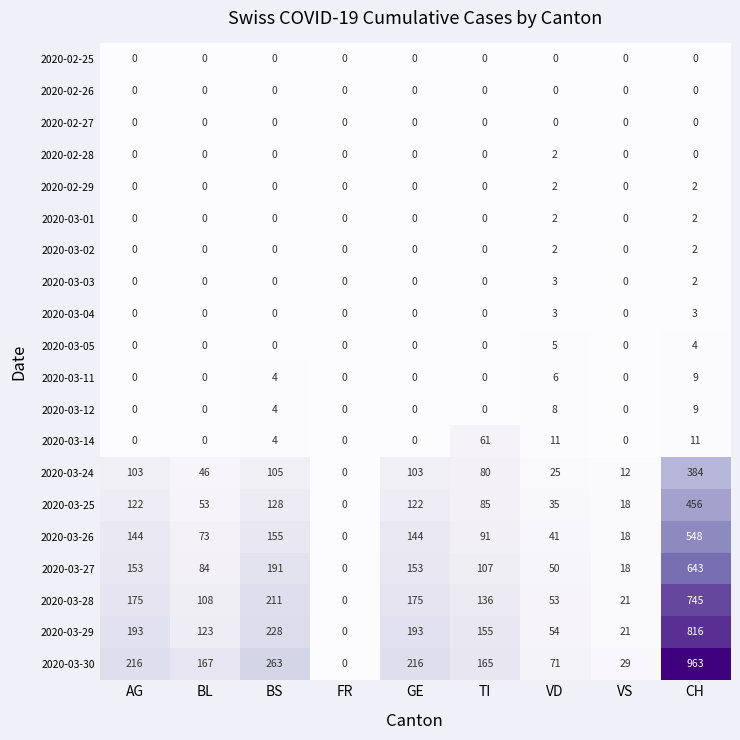

At which category is the sum across all series the highest?

CH